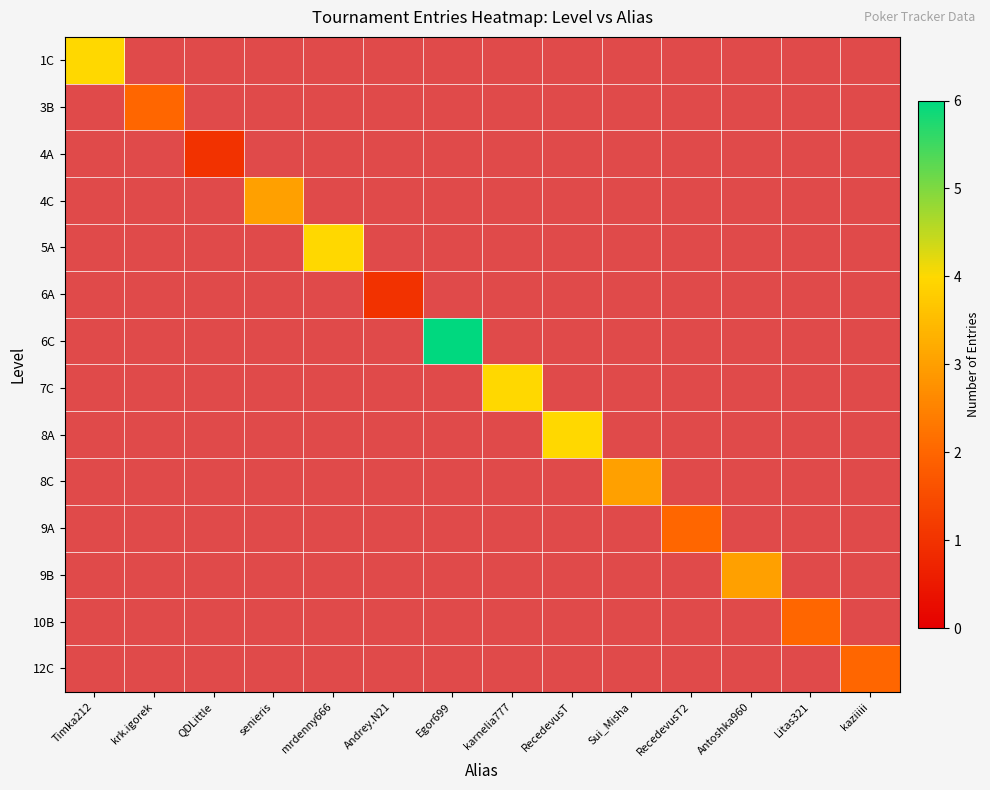

At which label is 4A closest to 0?

Timka212